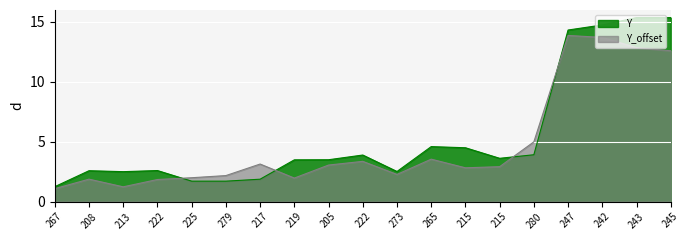

How many lines are shown in the chart?

2